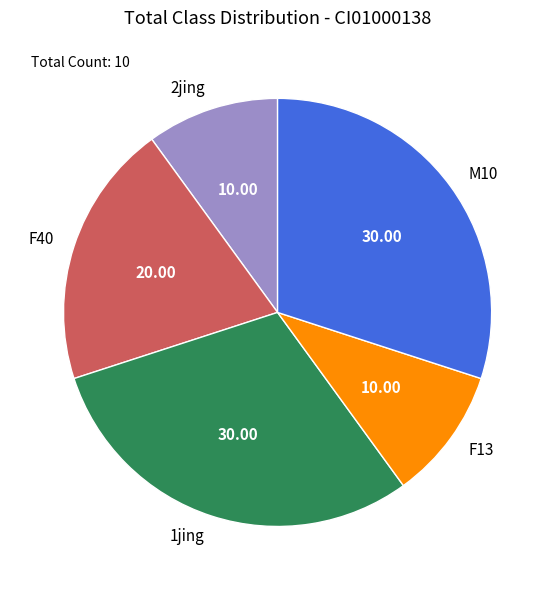

Count the number of slices in the pie.

5